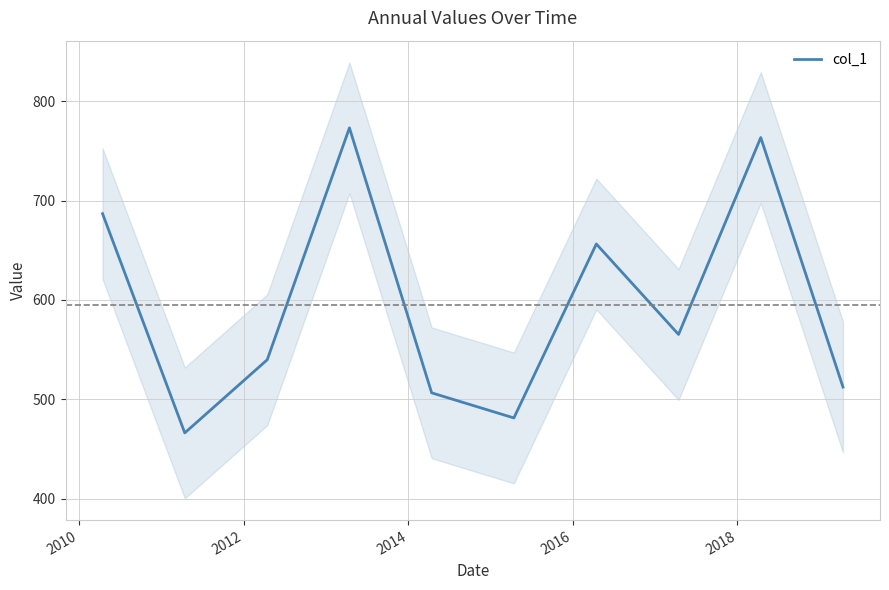

Is it true that the value at 2012 is 369.3?

False